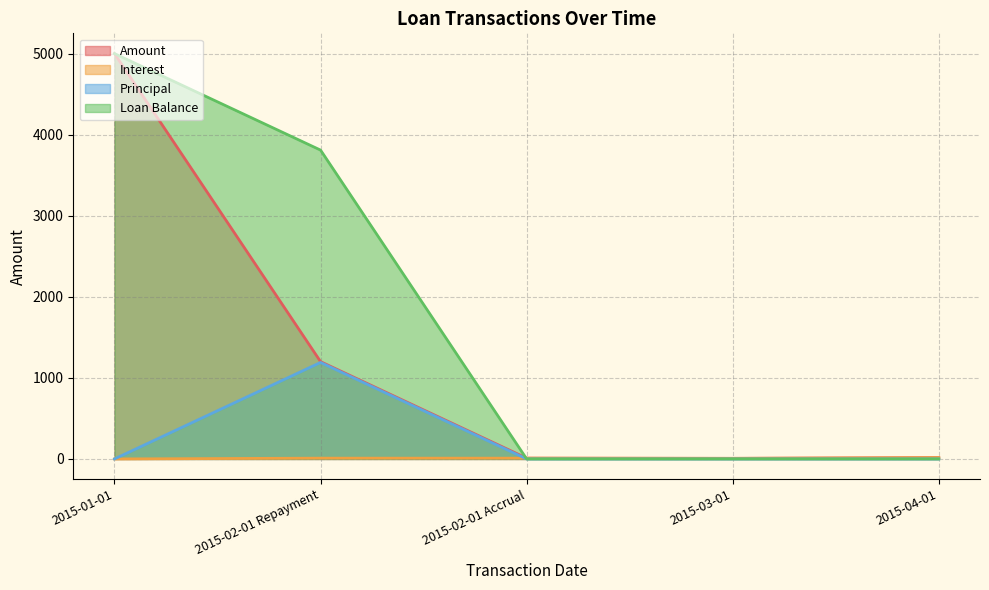

In Amount, how many points are lower than both neighbors (excluding endpoints)?

1